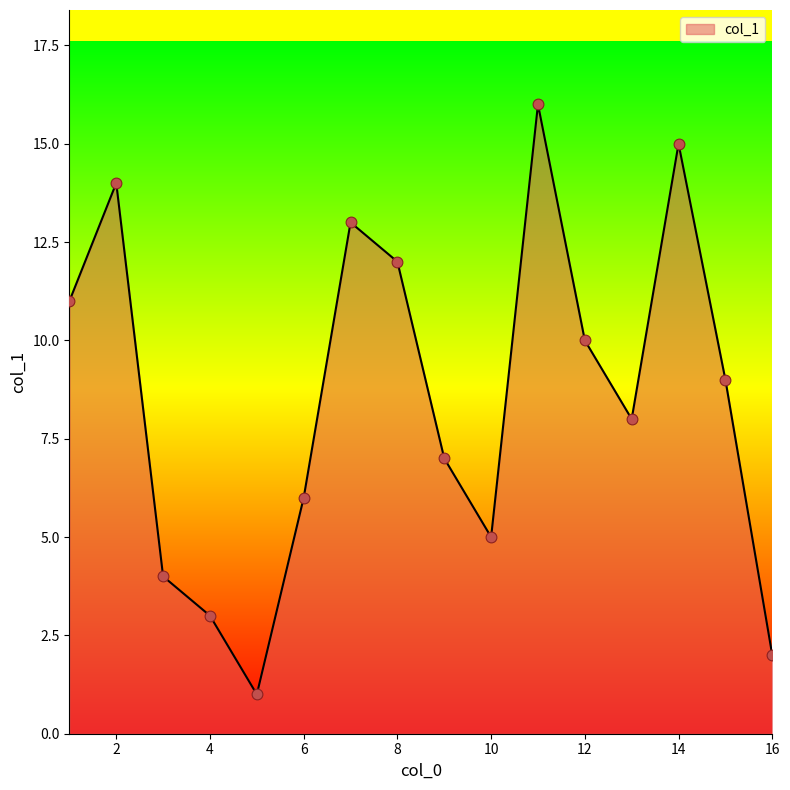

What is the greatest value displayed?

16